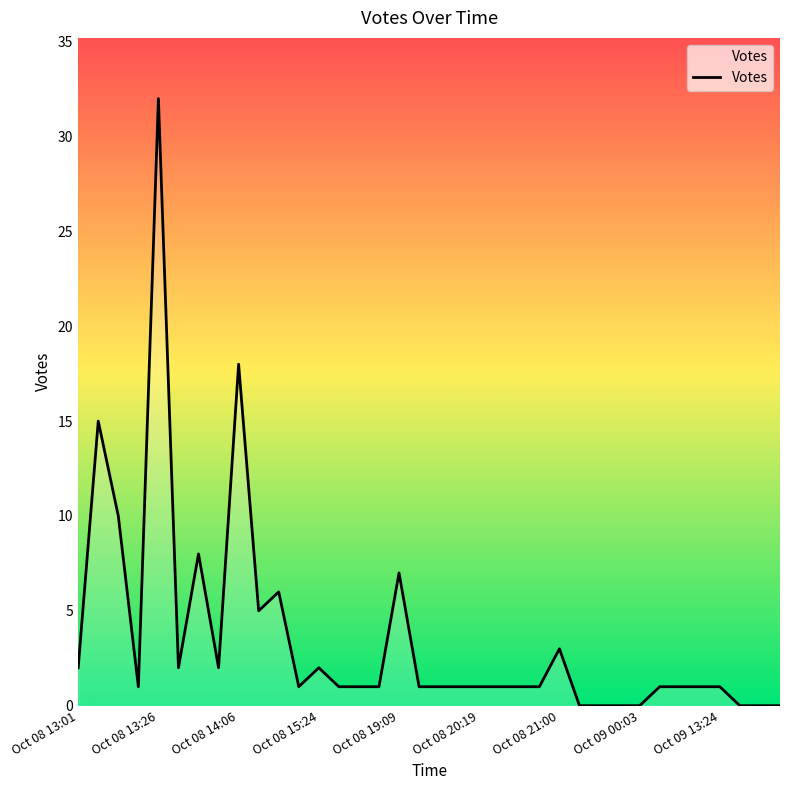

What is the maximum value shown in the chart?

32